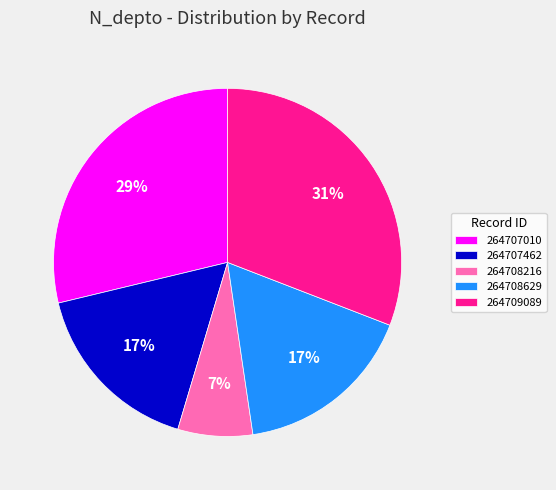

Which slice is the largest?

264709089